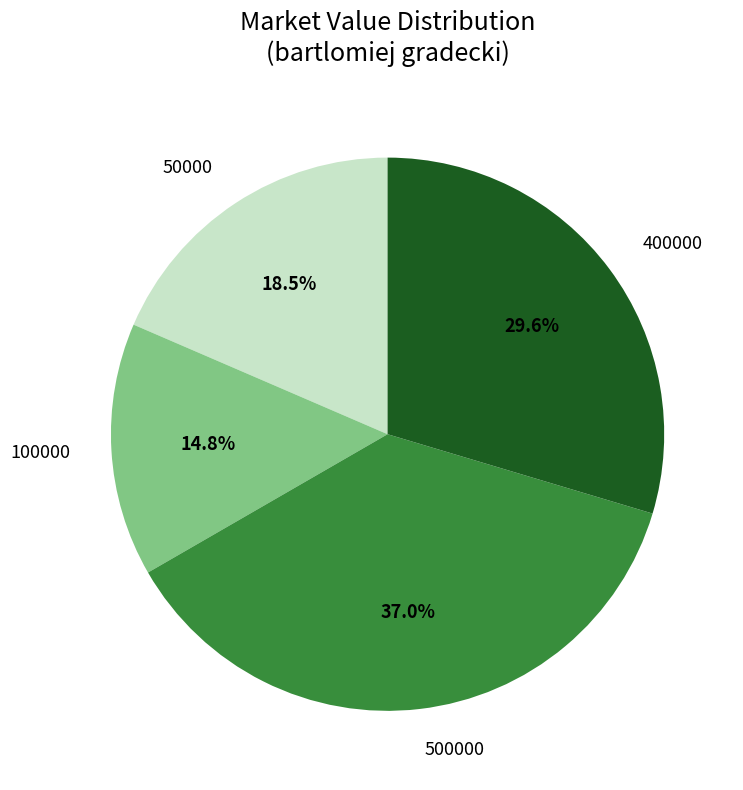

Does any single category account for the majority?

No